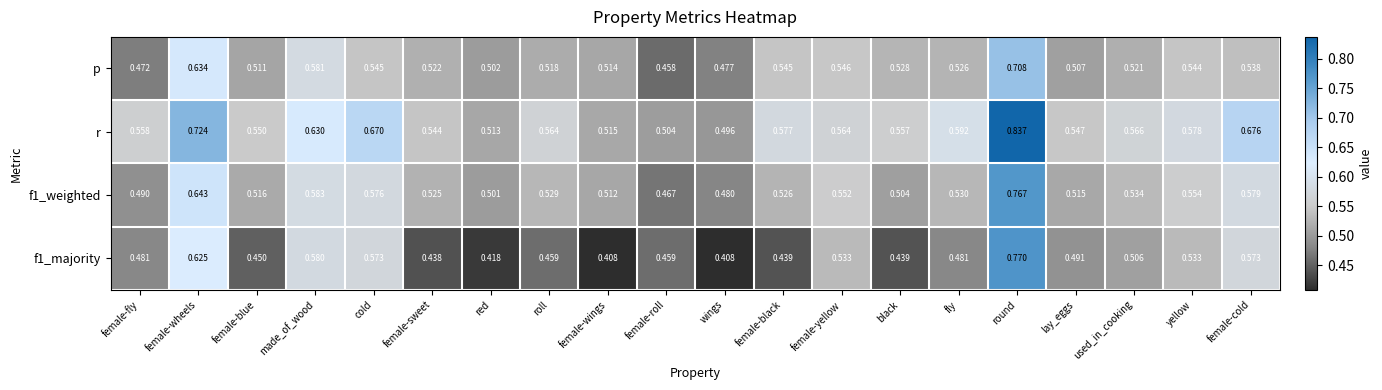

How many data points does each series have?

20